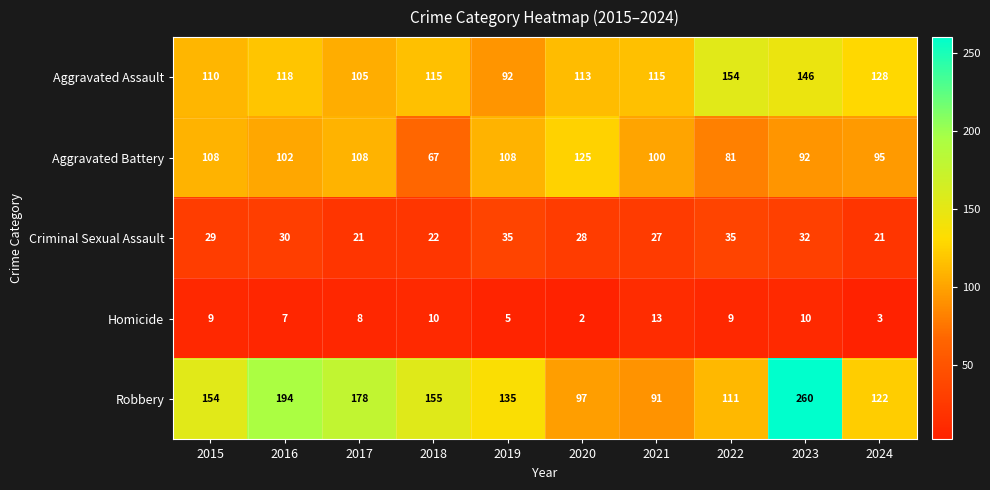

Where is Homicide nearest to the value 7?

2016